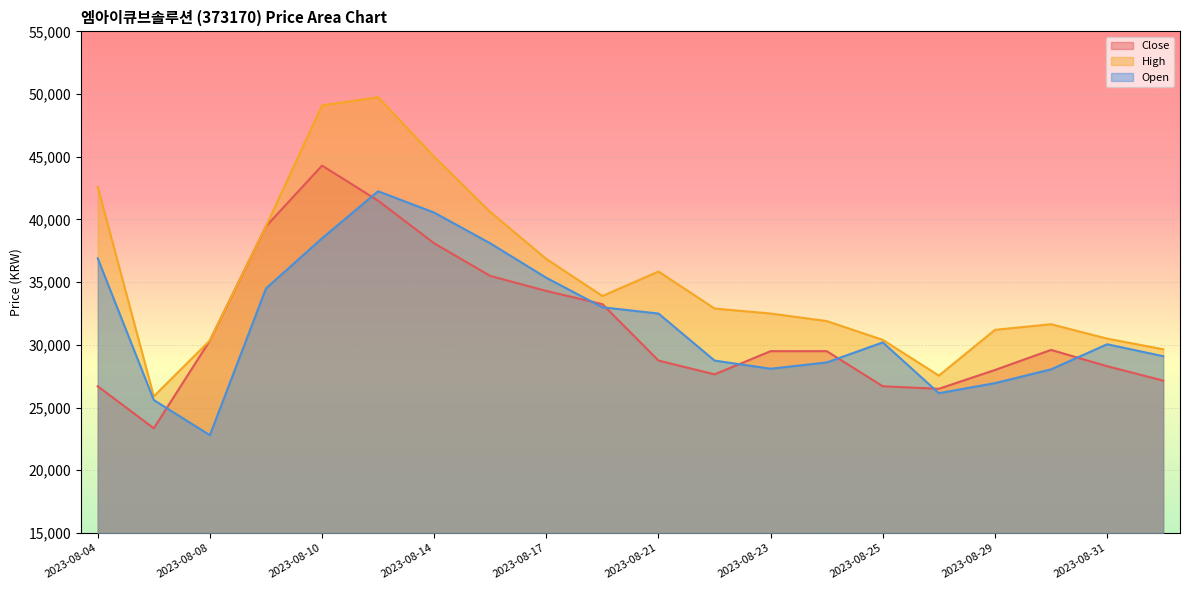

Reading left to right, transcribe all the data shown in this chart.

Close: 26700	23350	30350	39450	44300	41500	38100	35500	34300	33250	28750	27650	29500	29500	26700	26500	28000	29600	28300	27150
High: 42600	25900	30350	39450	49100	49750	45000	40600	36850	33900	35850	32900	32500	31900	30400	27550	31200	31650	30500	29650
Open: 36900	25600	22800	34500	38500	42250	40550	38100	35350	33000	32500	28750	28100	28600	30200	26150	26950	28050	30050	29100